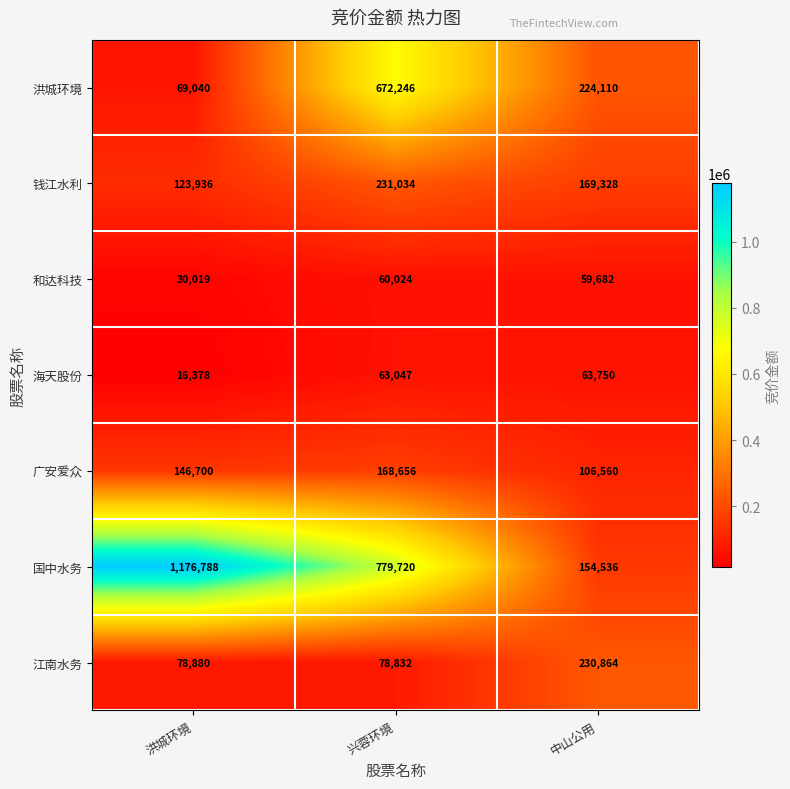

Which series has the widest spread of values?

国中水务